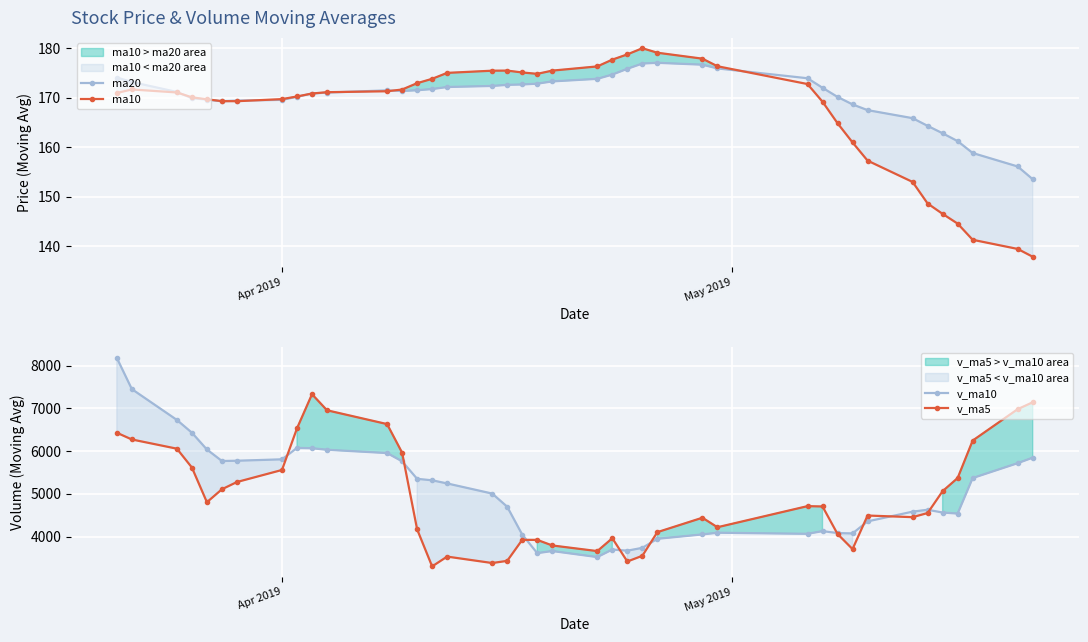

What is the average value of the ma10 series?

167.5